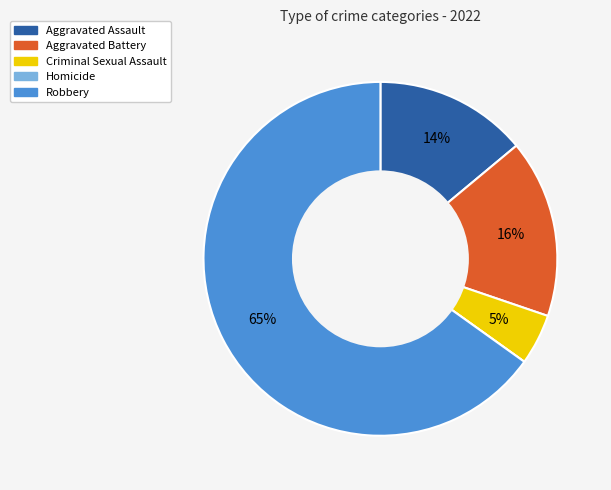

To the nearest percent, what is the difference between the largest and smallest slice percentages?

65%